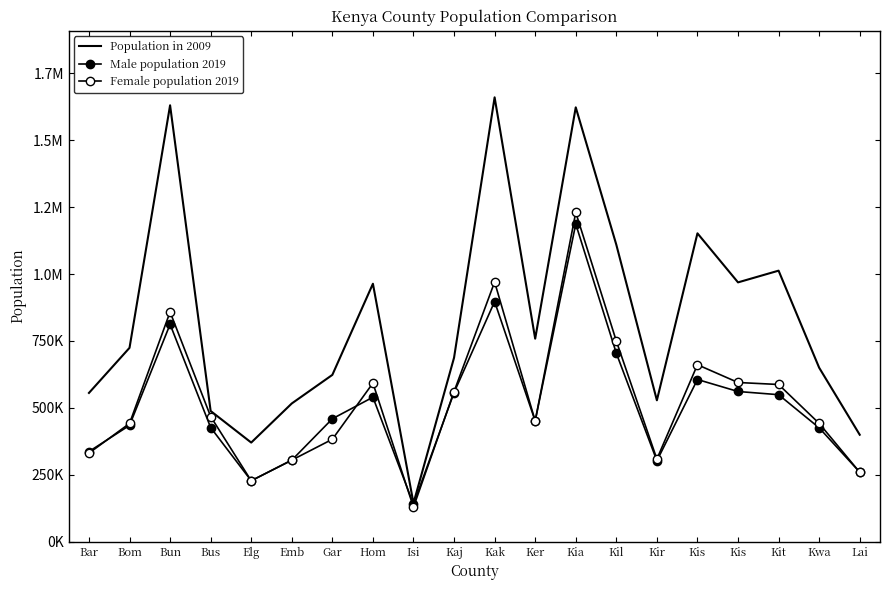

What is the difference between the maximum and second lowest values in the Male population 2019 series?

959829